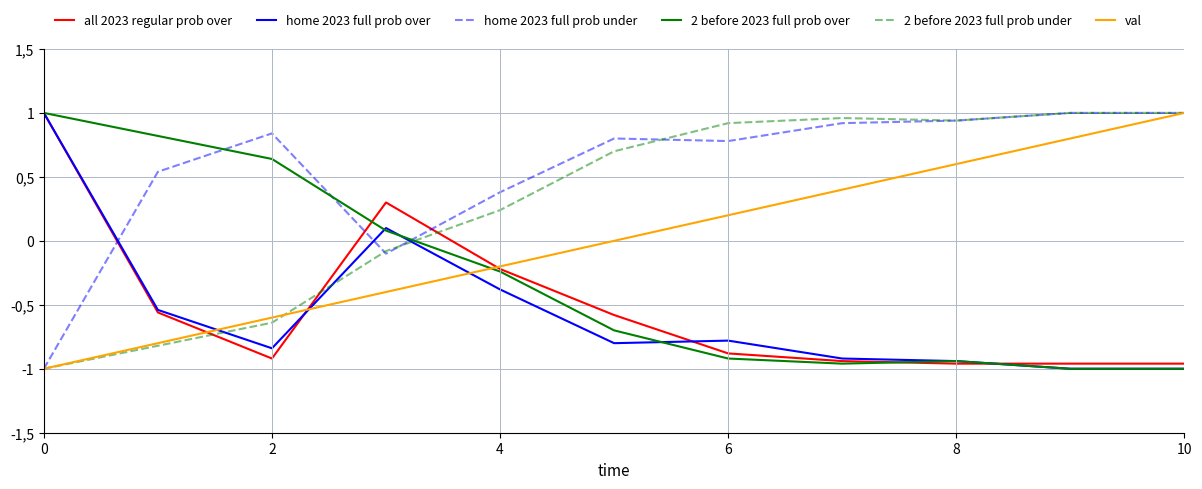

What is the difference between the maximum and minimum values in the 2 before 2023 full prob over series?

2.0